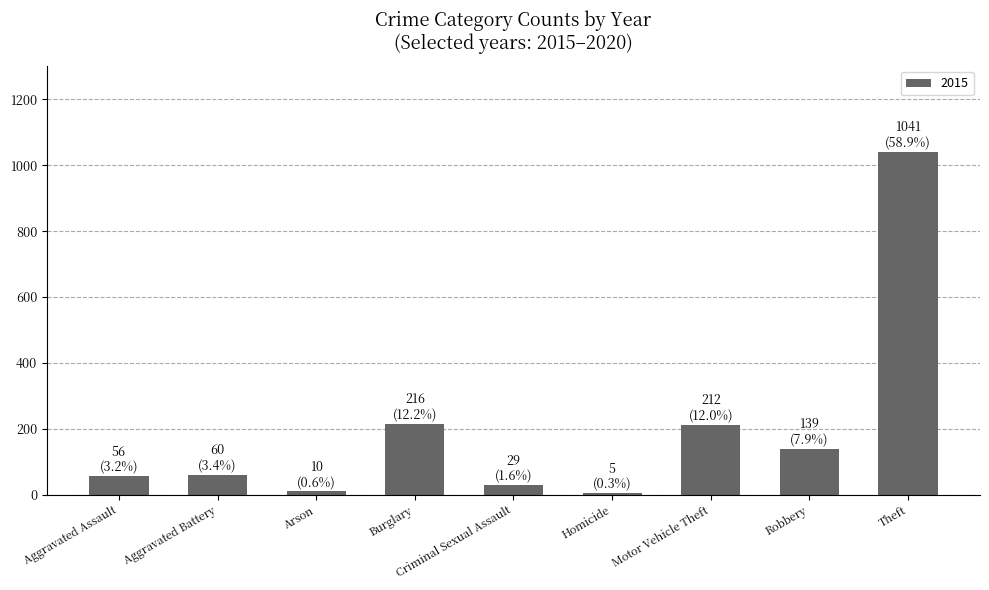

What is the maximum value shown in the chart?

1041